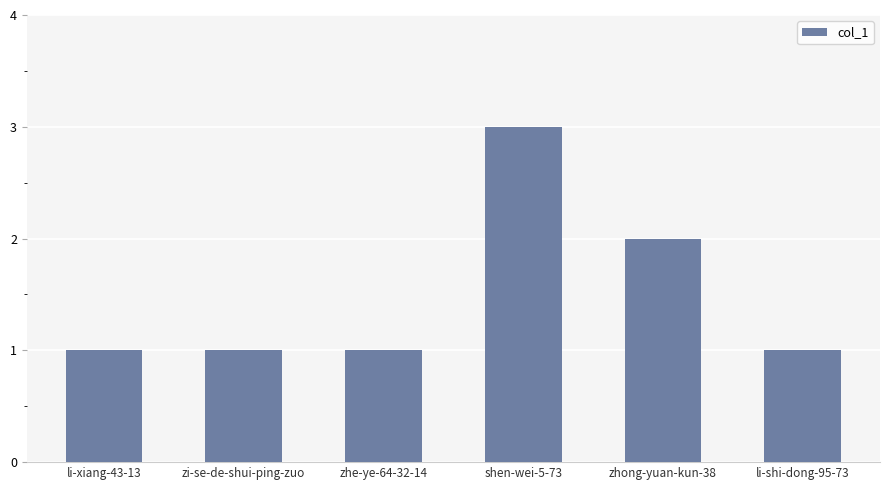

Which category has the highest value across all series?

shen-wei-5-73